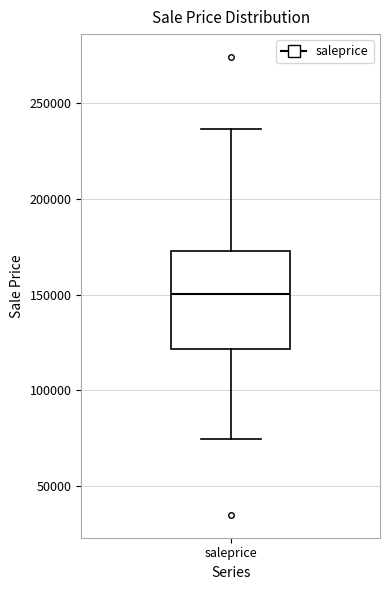

Transcribe this box plot: give where the median line is, the range the box spans, and where the two whiskers end, as read against the y-axis. The values are not printed on the chart, so give them approximately, as read against the axis.

median 150000, box 120000 to 175000, whiskers 75000 to 235000